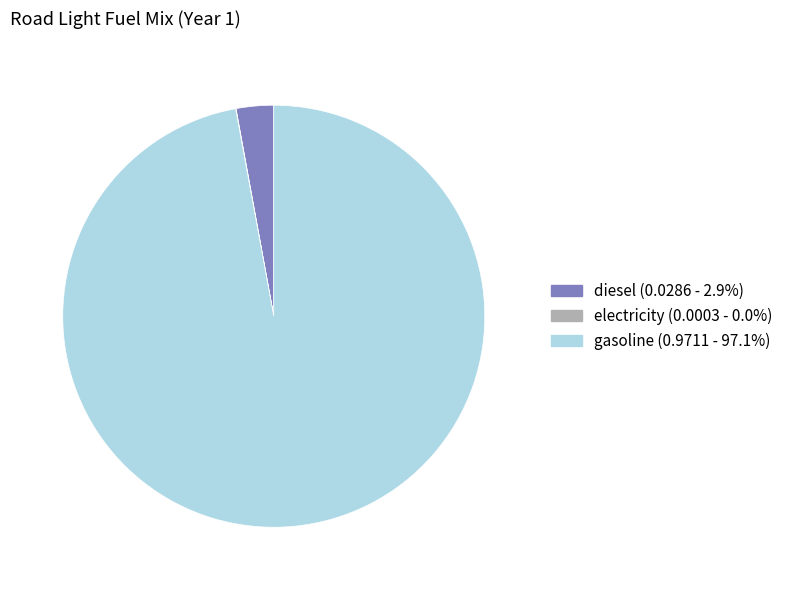

Does any single category account for the majority?

Yes